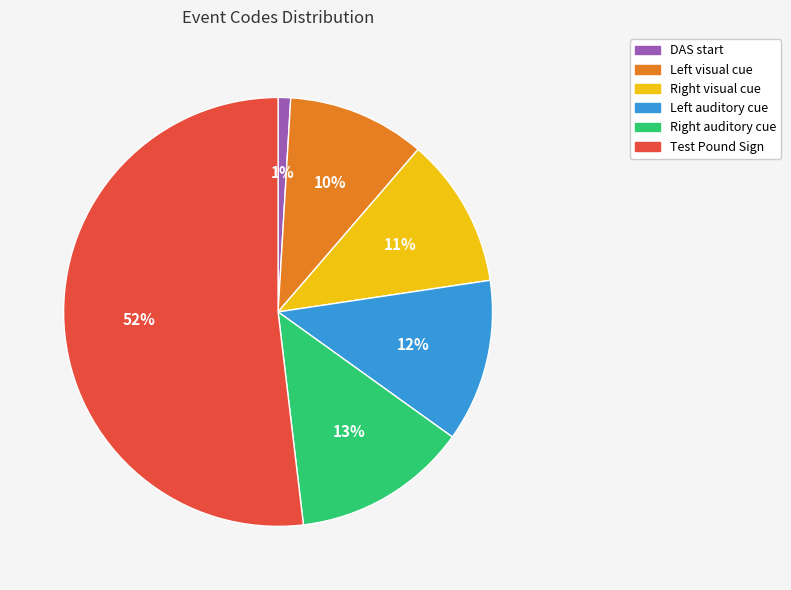

Does any single category account for the majority?

Yes